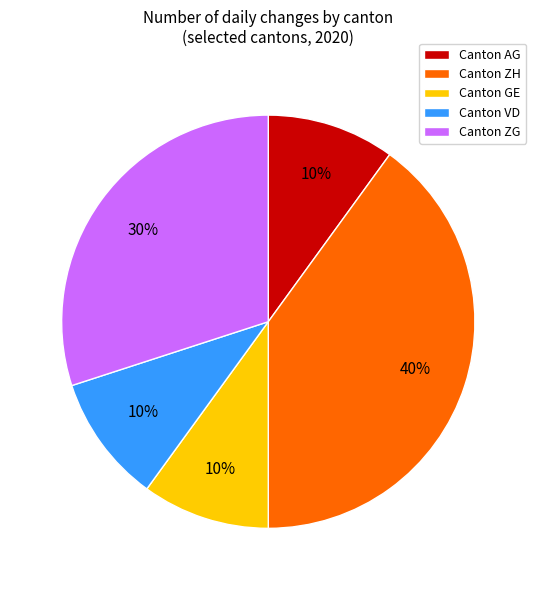

To the nearest percent, what is the average slice percentage?

20%